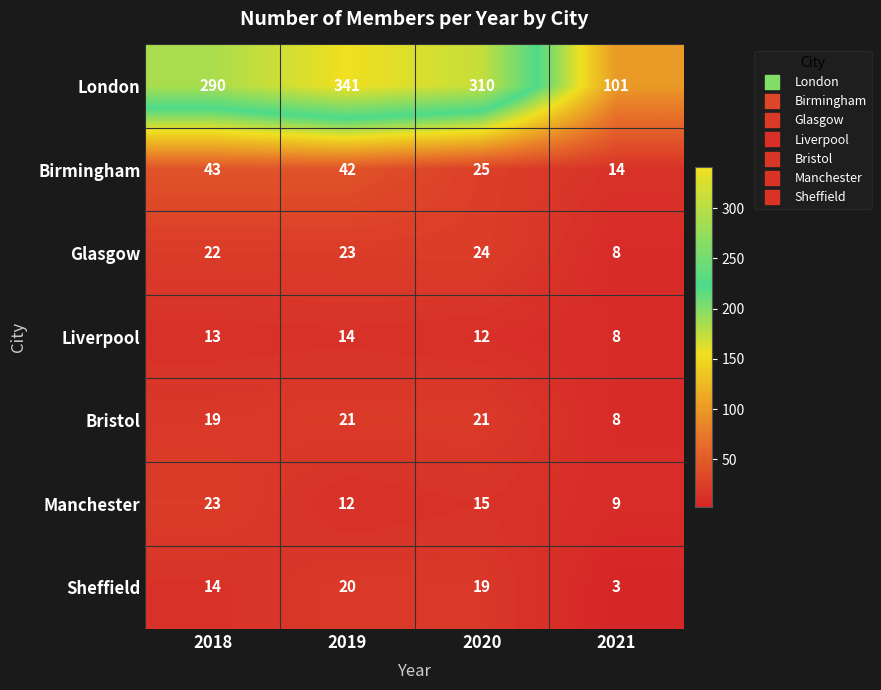

How many series are shown in this chart?

7